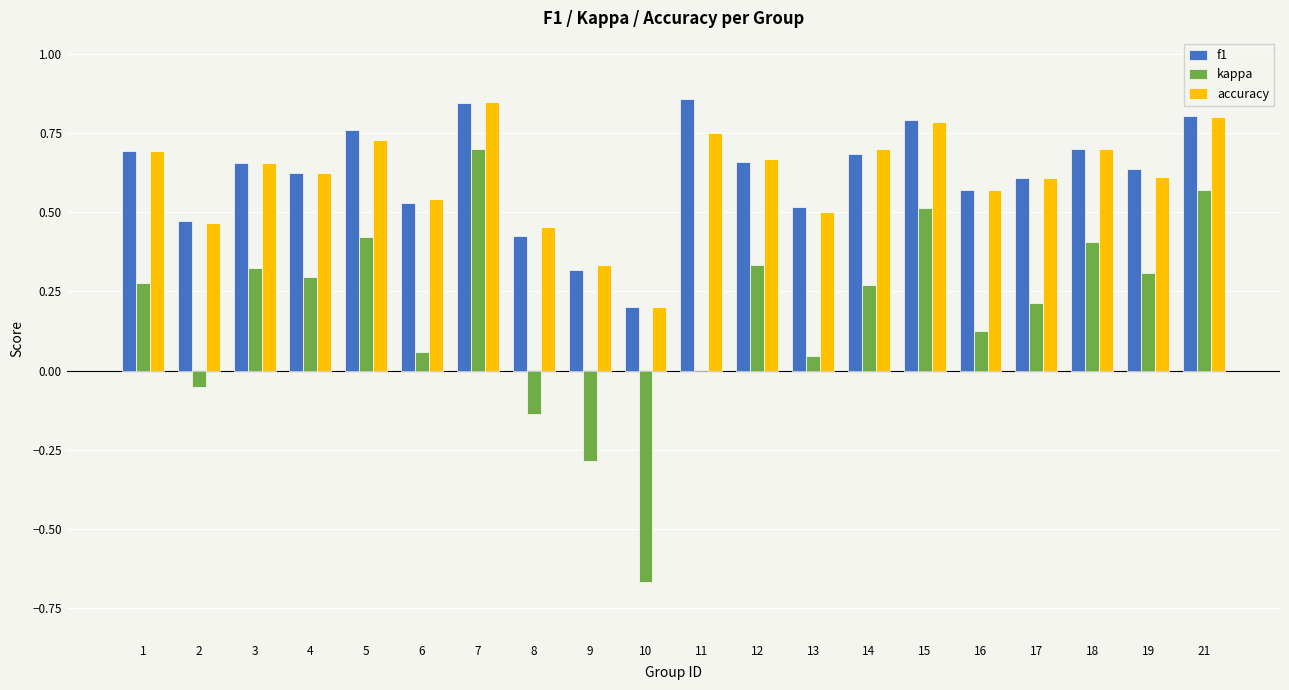

Count the accuracy values in the range 0 to 1.

20